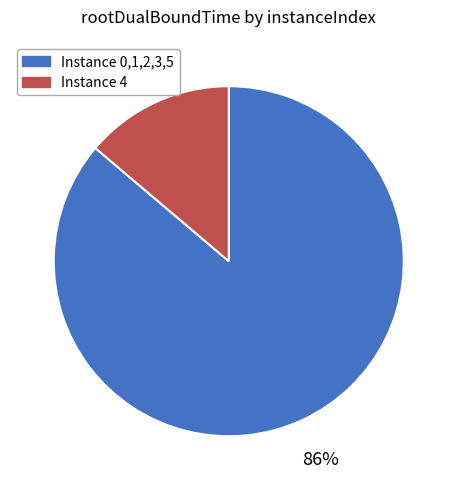

Is the sum of Instance 0,1,2,3,5 and Instance 4 greater than half?

Yes